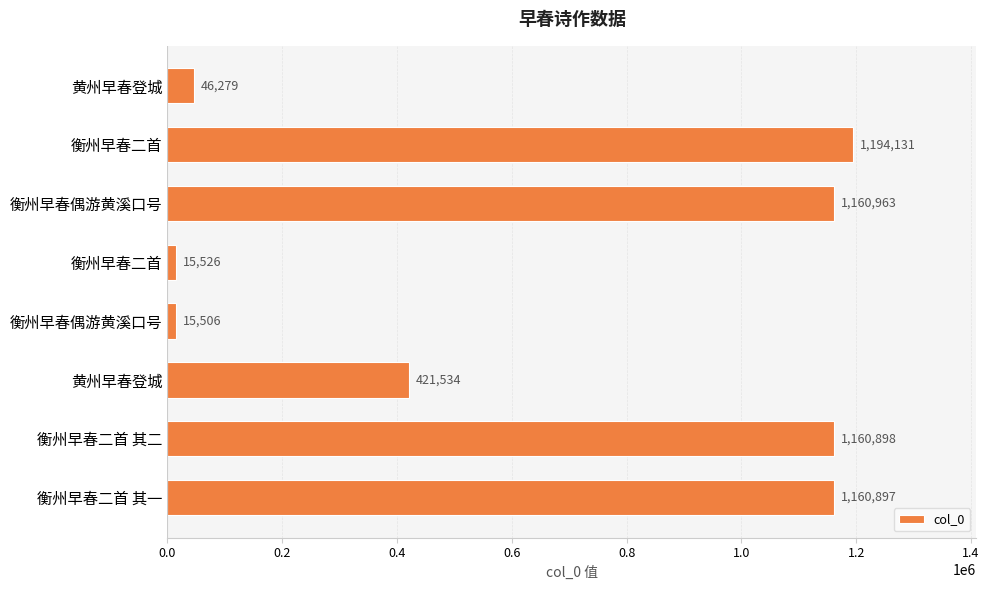

Are the bars horizontal?

Yes